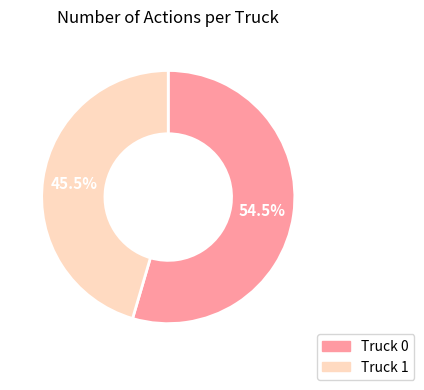

What percentage is NOT represented by Truck 0?

45.5%